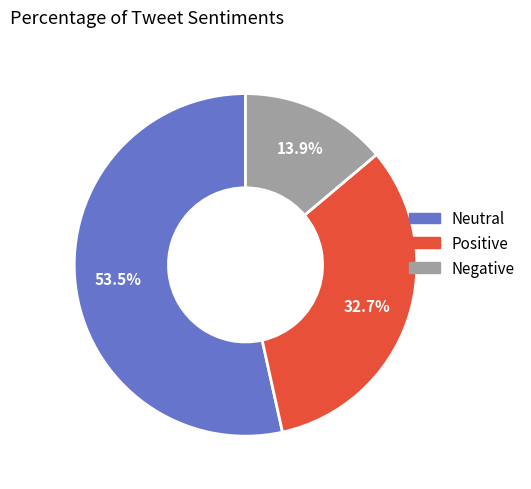

To the nearest percent, what is the difference between the largest and smallest slice percentages?

40%